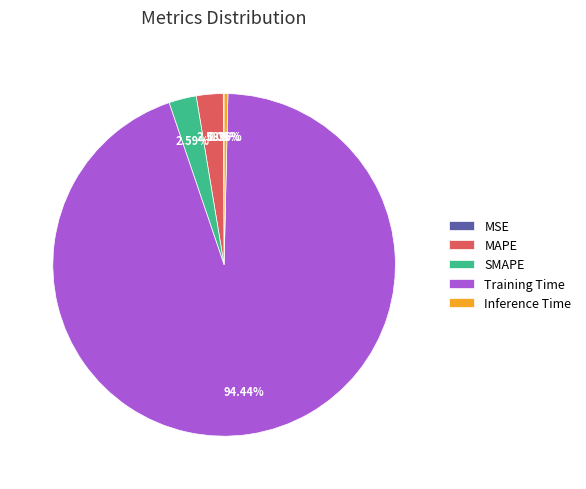

Which slice is the largest?

Training Time